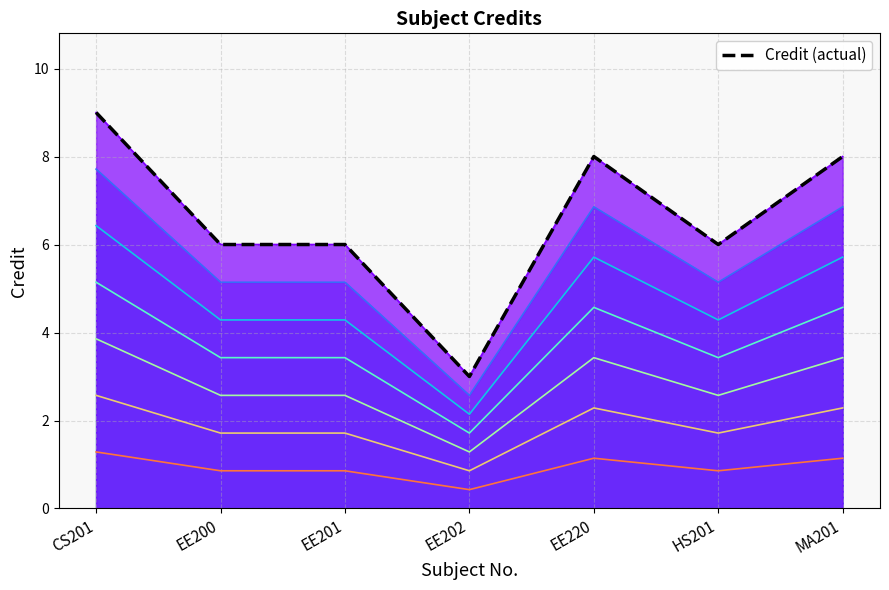

What value does the data have at EE220?

8